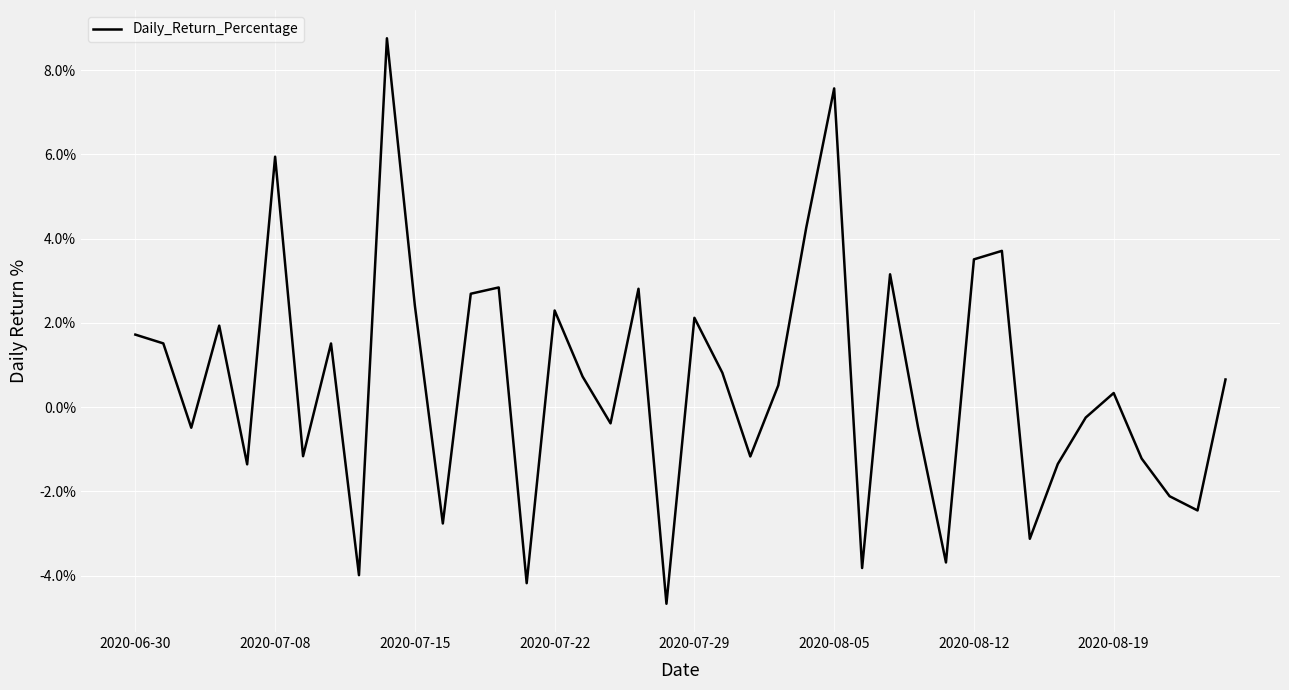

What is the difference between the maximum and minimum values?

13.4